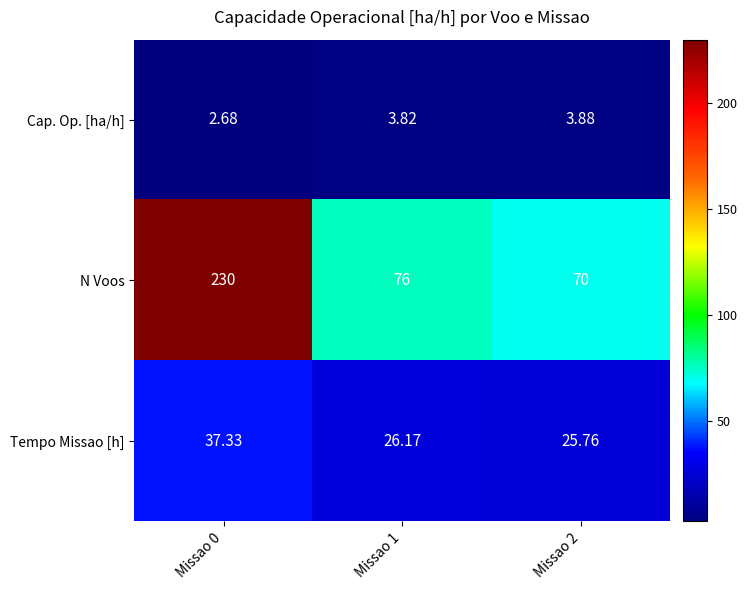

Between Missao 1 and Missao 2, which series saw the biggest shift?

N Voos